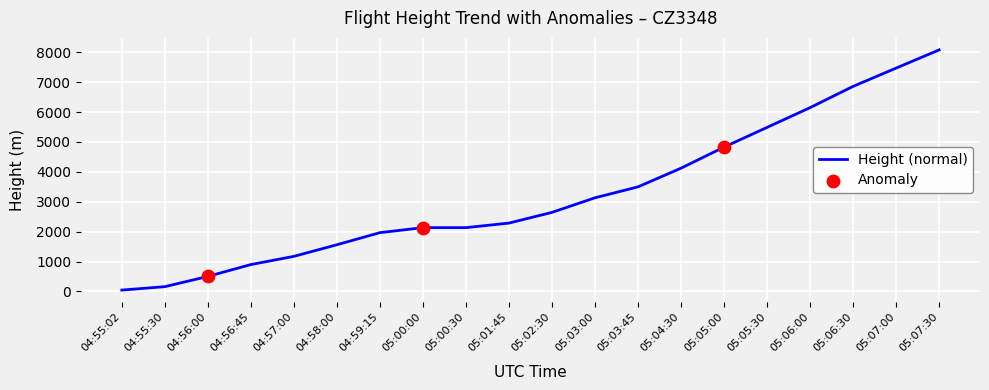

What is the change in value from 04:58:00 to 05:07:30?

+6515.3